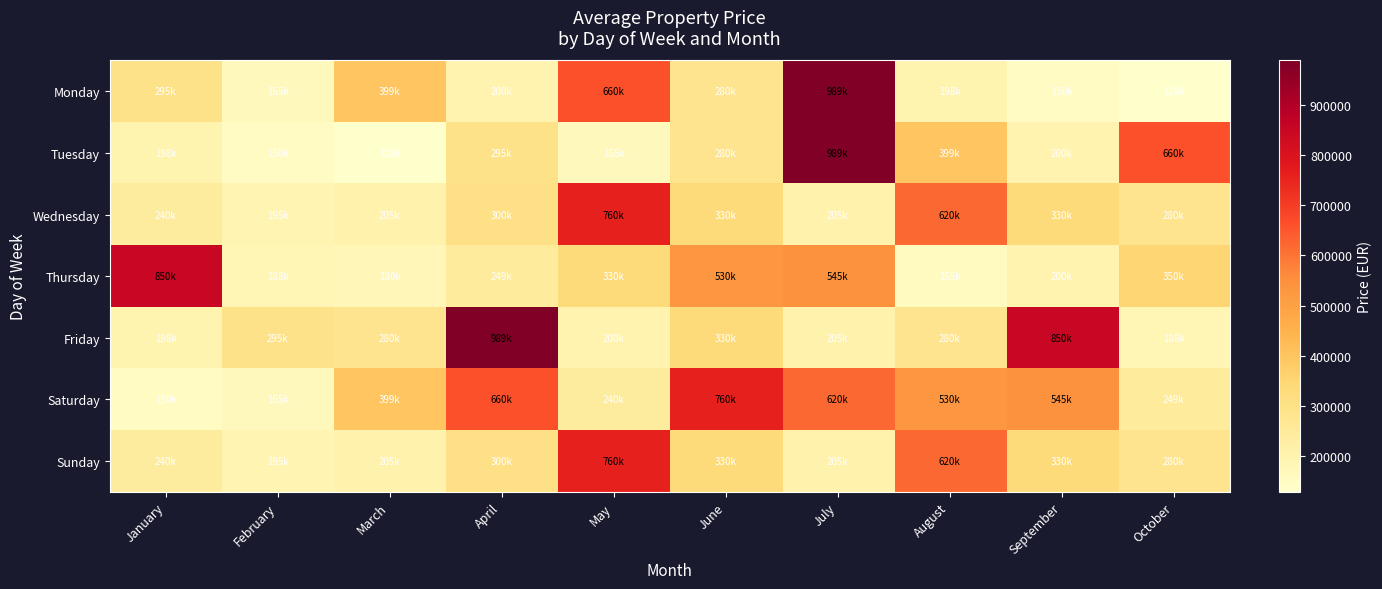

Rank the series at May from highest to lowest value.

Wednesday, Sunday, Monday, Thursday, Saturday, Friday, Tuesday